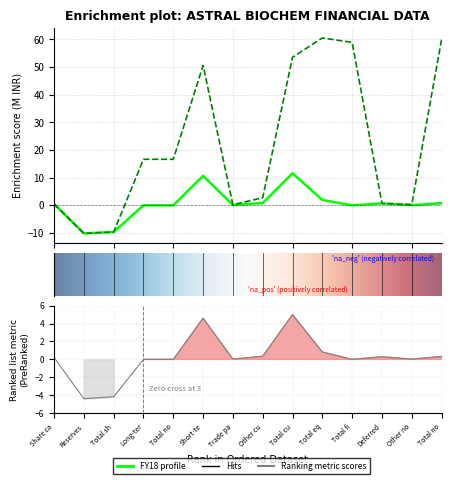

Reading right to left, extract all data points from this chart.

FY18: 0.8	0.1	0.7	0.0	1.9	11.6	0.8	0.1	10.7	0.0	0.0	-9.7	-10.2	0.5
FY17: 59.9	0.3	0.7	58.9	60.5	53.5	2.7	0.2	50.6	16.6	16.6	-9.7	-10.2	0.5